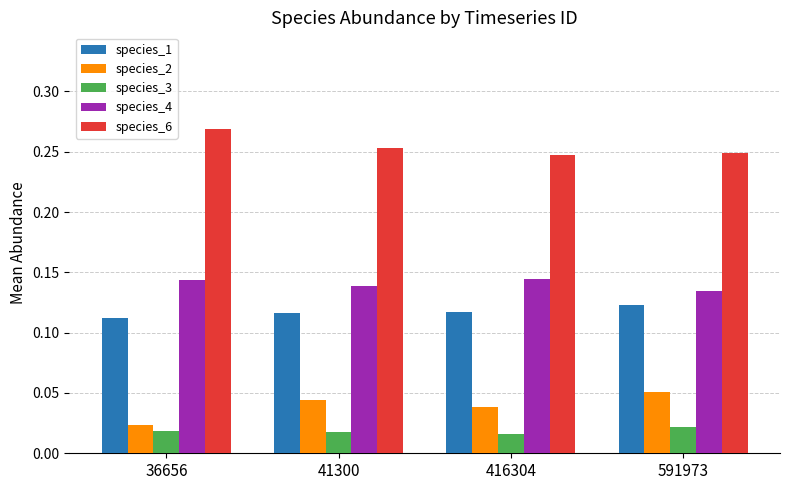

Is the value of species_2 at 41300 greater than the value of species_3 at 36656?

Yes